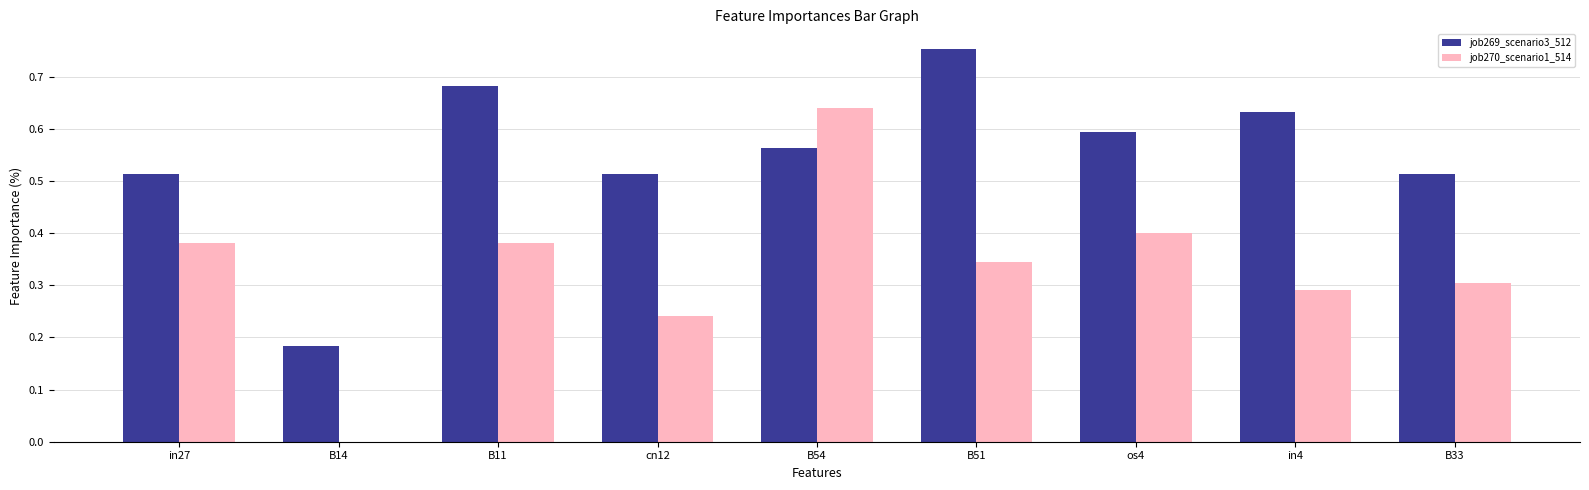

What are all the series names shown in the legend?

job269_scenario3_512, job270_scenario1_514